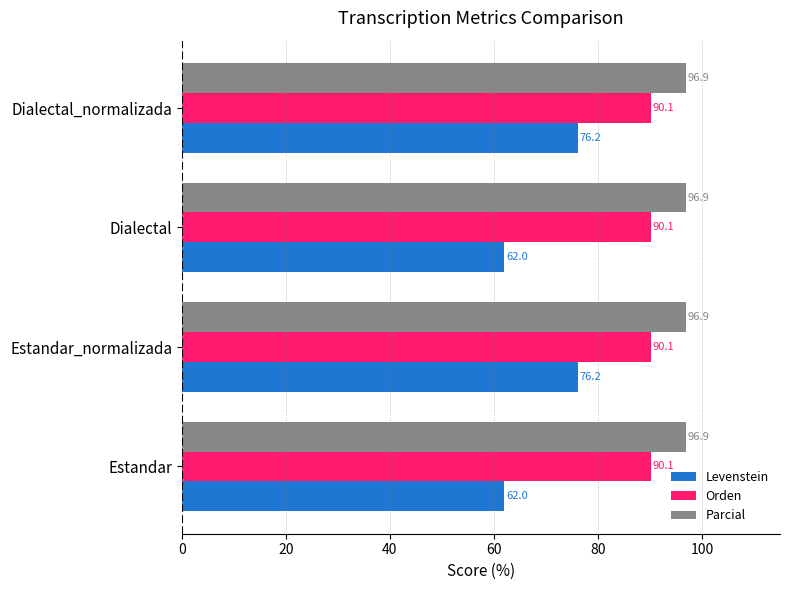

The value of Parcial at Estandar_normalizada is 26.7. True or false?

False